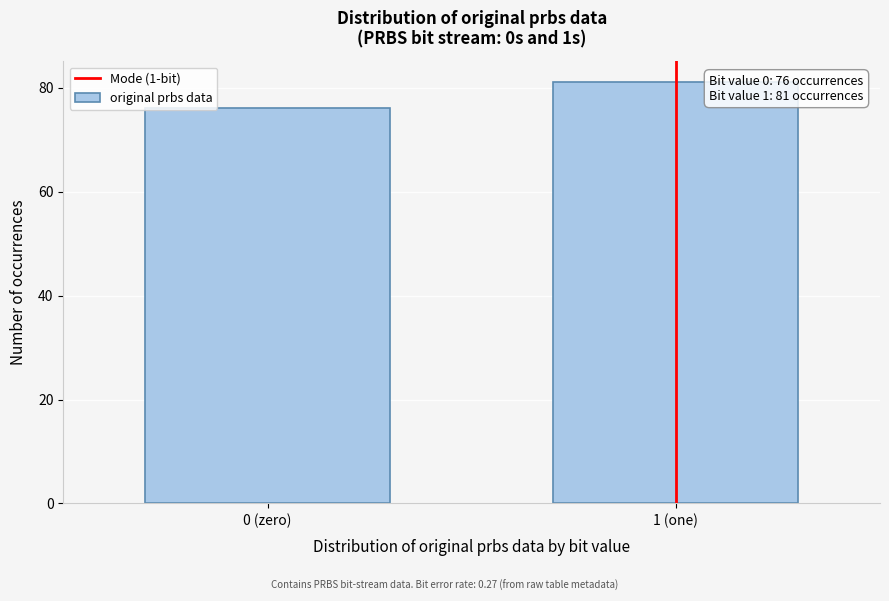

Reading left to right, what are all the values shown in this chart?

76	81